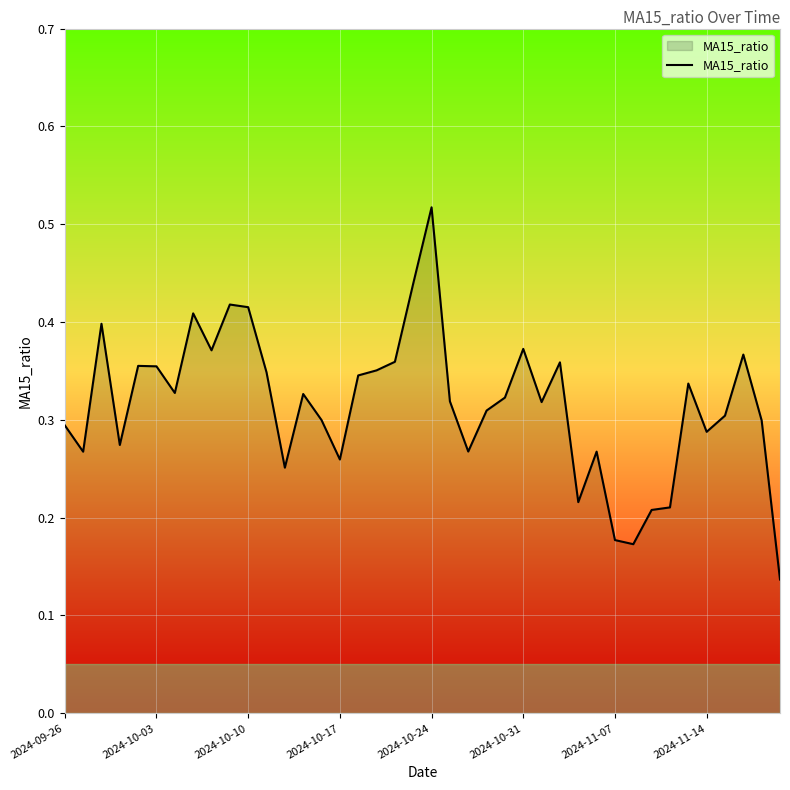

What is the value of the 9th point from the left?

0.4